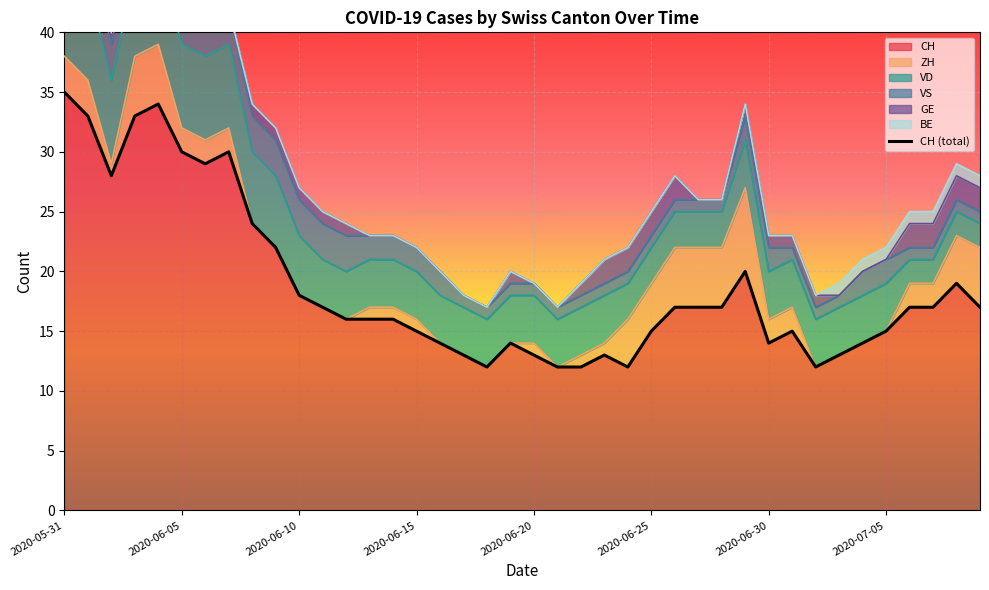

Reading right to left, transcribe all the data shown in this chart.

17	19	17	17	15	14	13	12	15	14	20	17	17	17	15	12	13	12	12	13	14	12	13	14	15	16	16	16	17	18	22	24	30	29	30	34	33	28	33	35